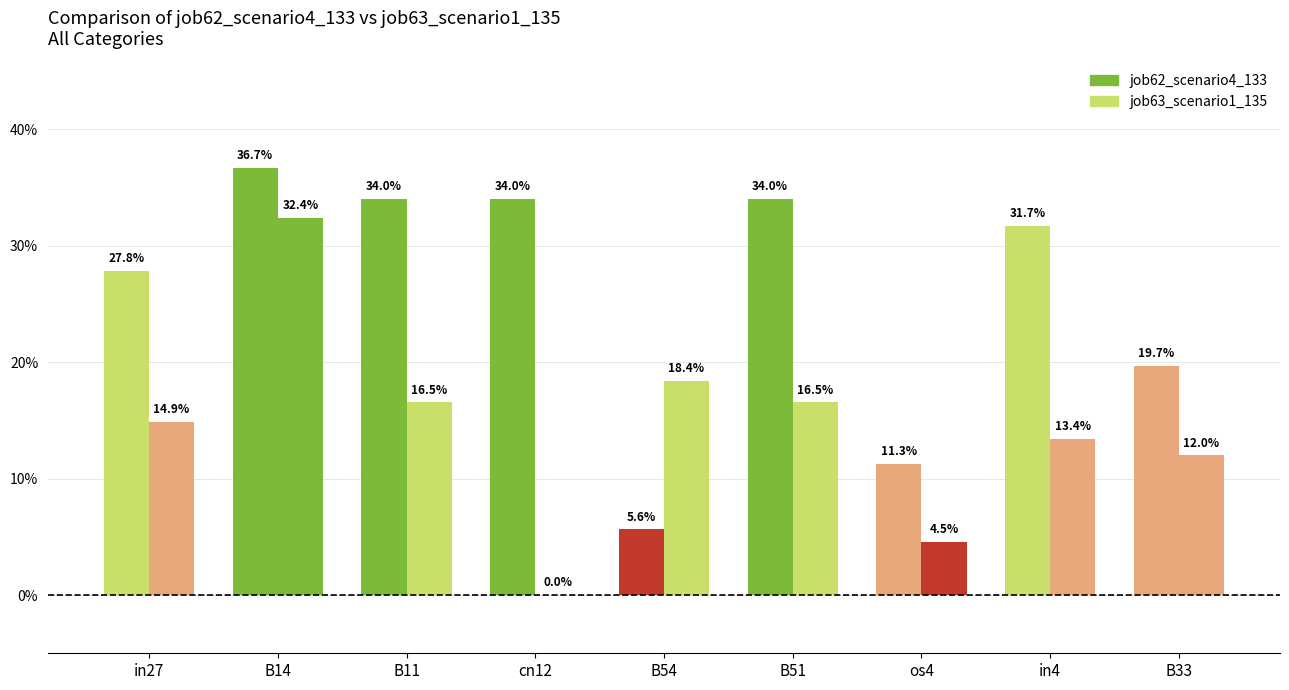

Are the bars horizontal?

No